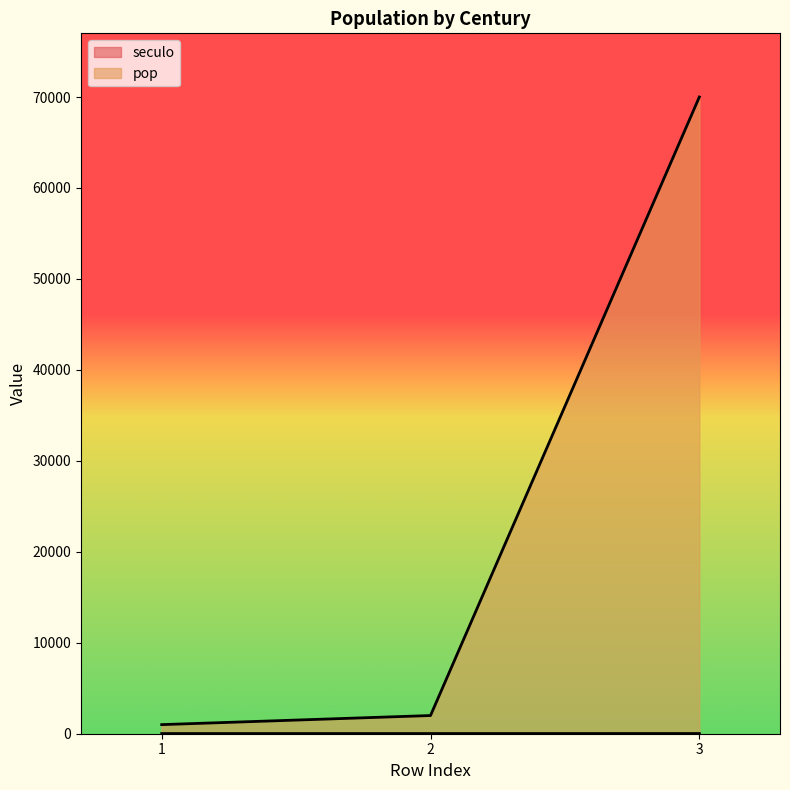

Rank the categories by pop value from highest to lowest.

3, 2, 1